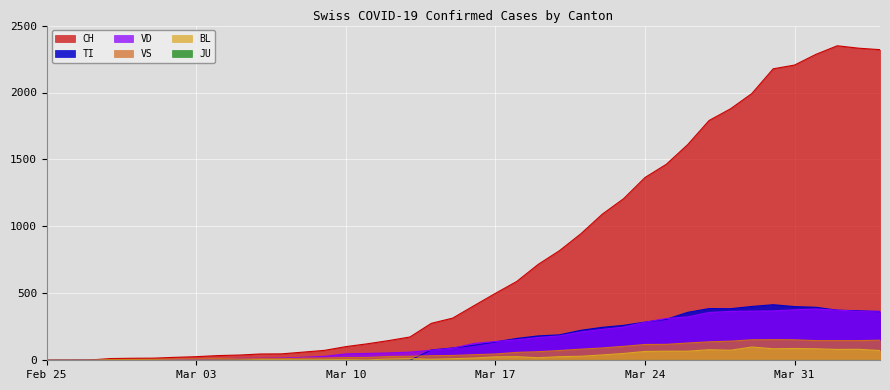

At 2020-03-08, list the series in order from largest to smallest.

CH, VD, VS, BL, TI